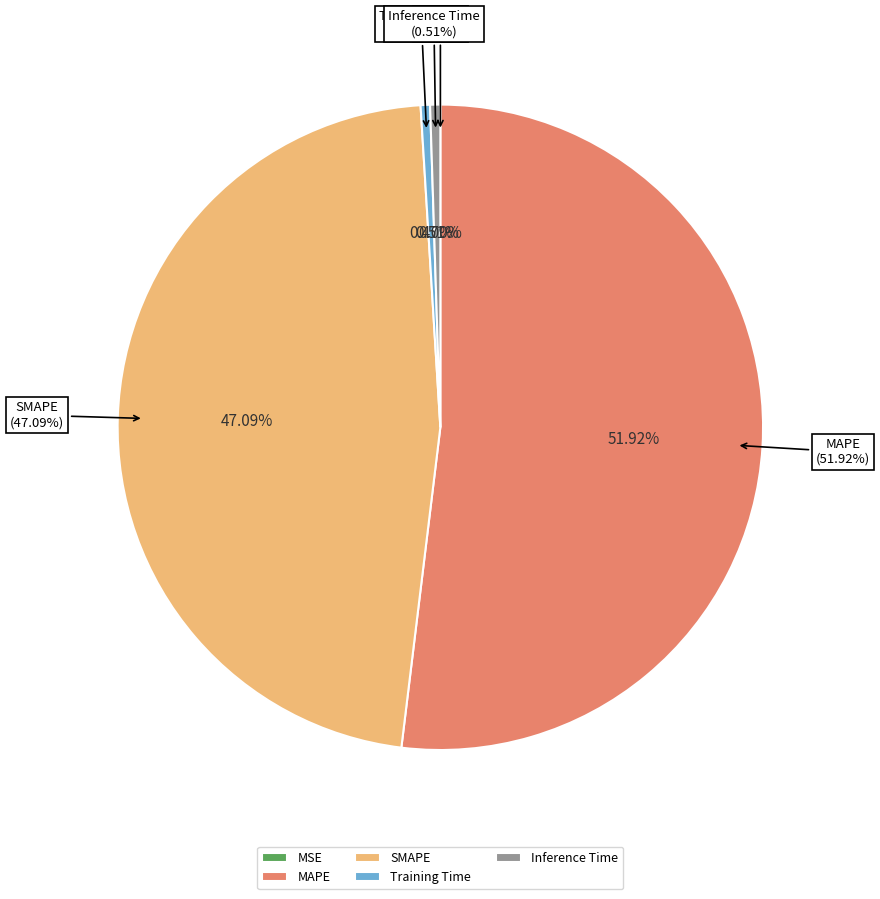

To the nearest percent, what is the combined percentage of Inference Time and SMAPE?

48%